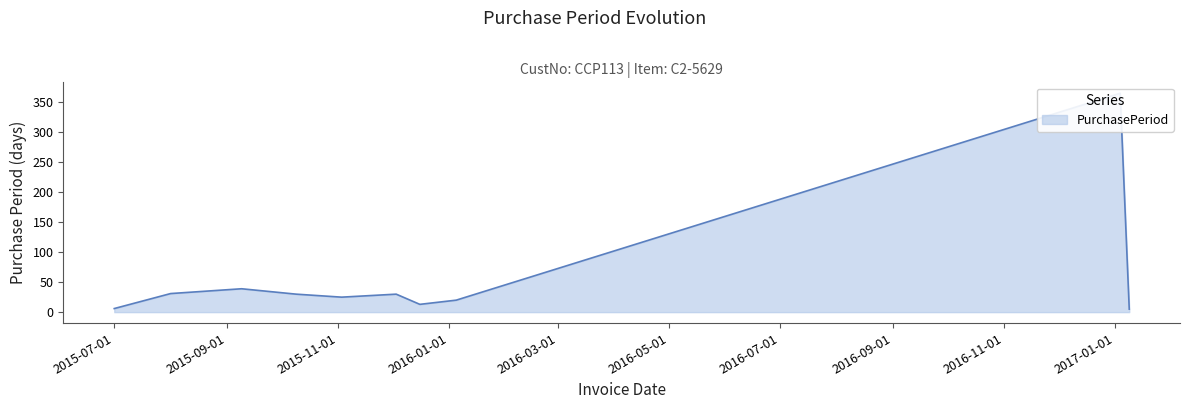

Which has a higher value, 2015-08-01 or 2015-10-09?

2015-08-01